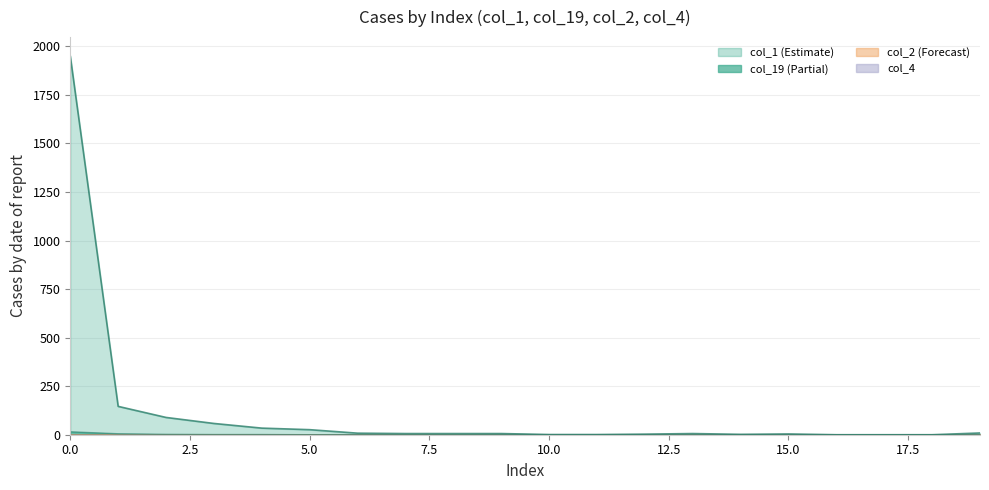

What is the total value across all series at 5?

26